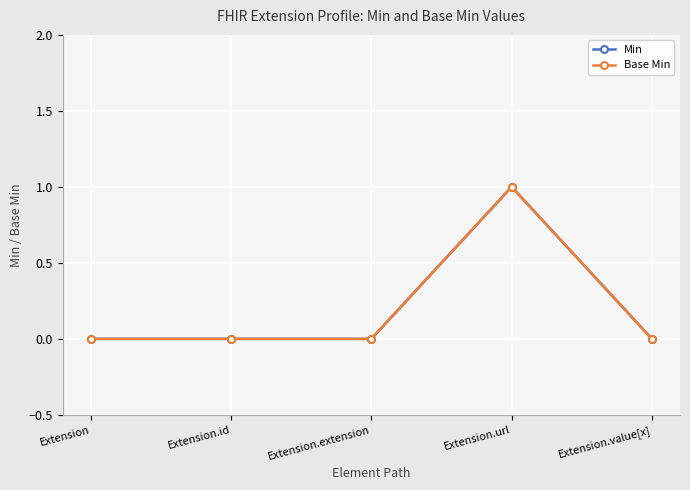

Does the chart have visible grid lines?

Yes